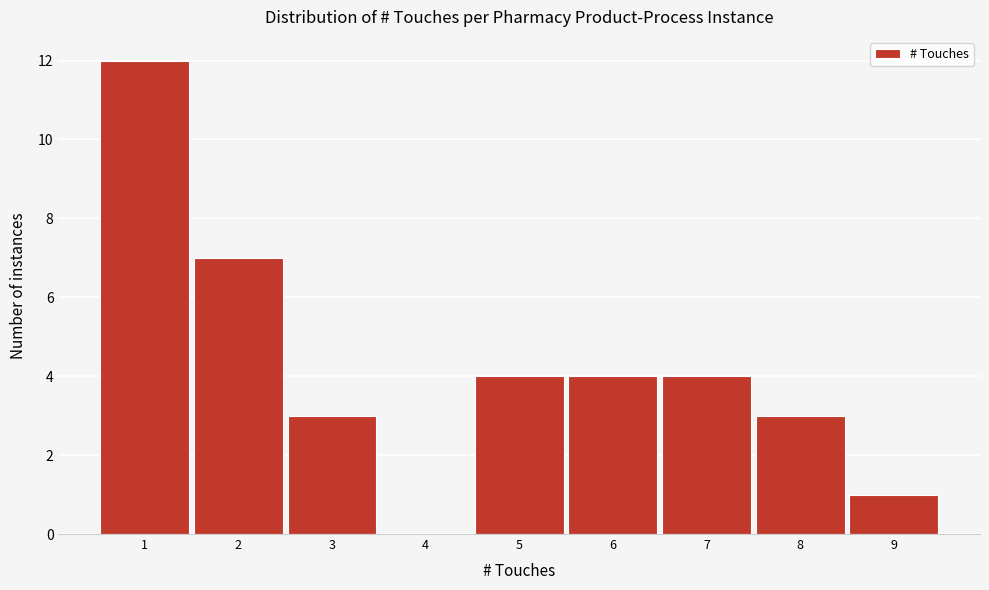

Over which range of the x-axis is the bar tallest?

0.5 to 1.5